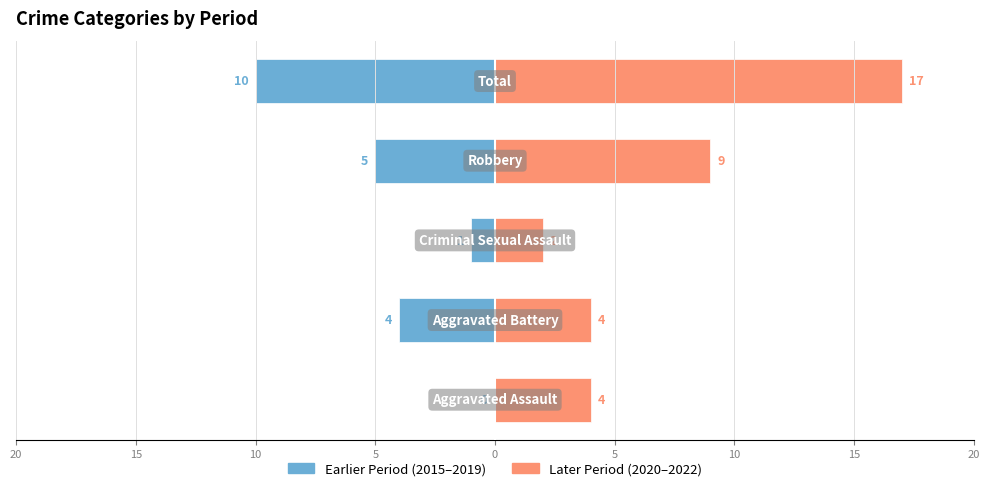

Which series has the largest total across all categories?

Later Period (2020–2022)